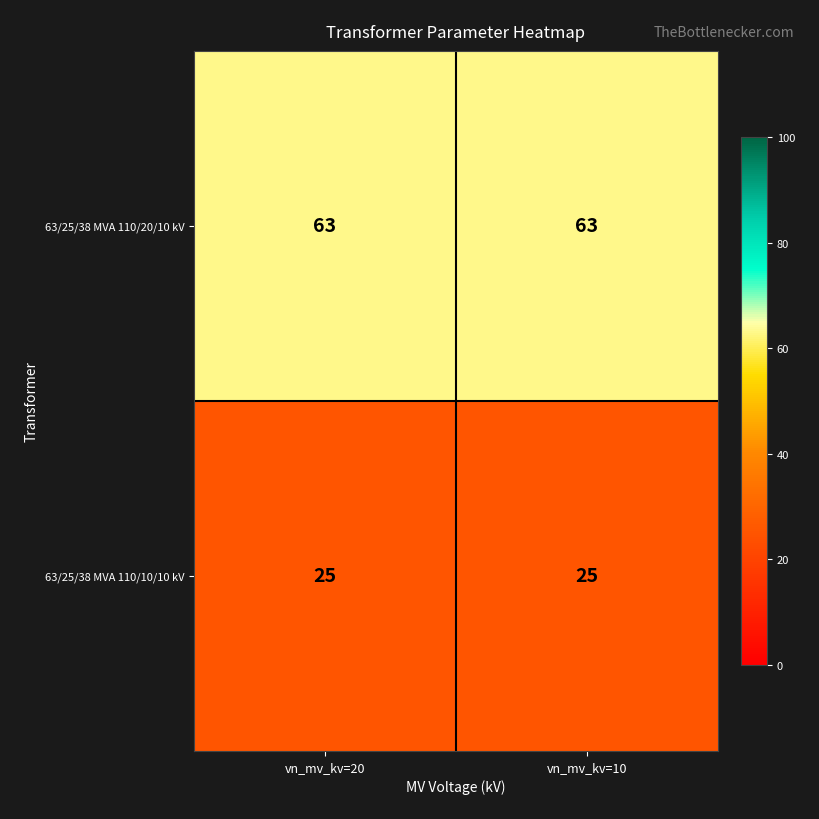

What is the total value across all series at vn_mv_kv=20?

88